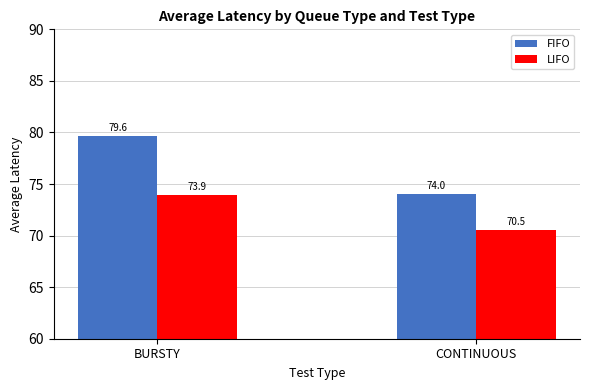

What are all the series names shown in the legend?

FIFO, LIFO